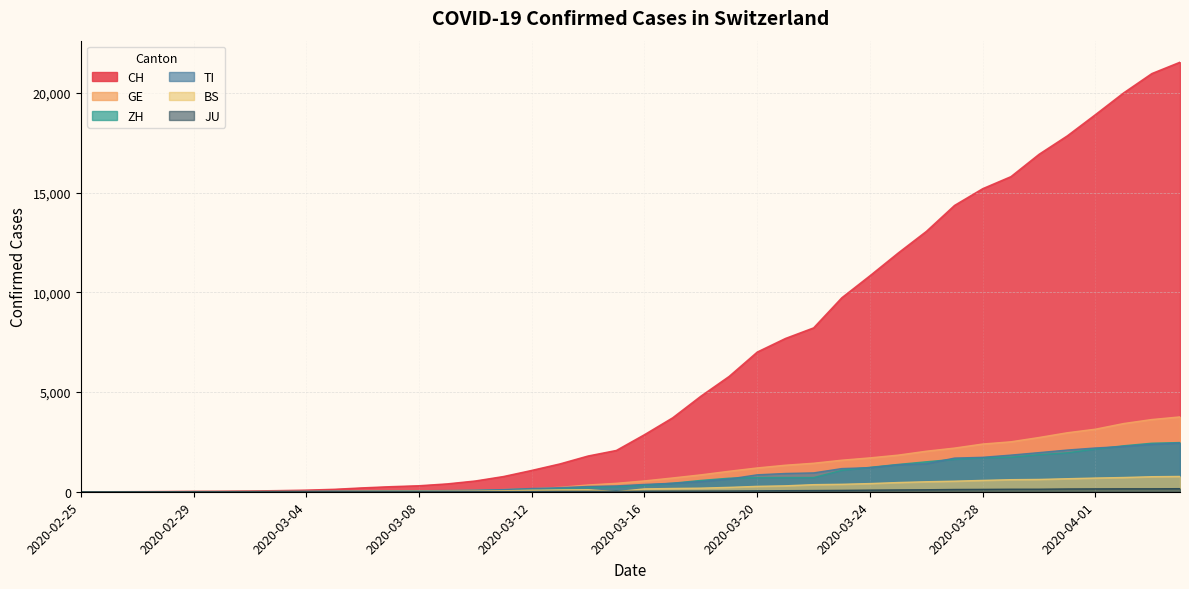

Reading right to left, extract all data points from this chart.

CH: 21535	20965	19997	18908	17842	16920	15798	15195	14356	13054	11970	10831	9727	8217	7686	7005	5781	4793	3710	2864	2072	1795	1398	1072	766	542	396	303	257	197	125	83	59	40	29	23	13	6	2	0
GE: 3753	3621	3420	3137	2958	2721	2505	2393	2190	2033	1837	1699	1582	1430	1331	1194	1027	848	692	544	423	340	222	150	109	76	56	40	38	25	17	14	13	10	9	8	4	1	1	0
ZH: 2466	2433	2305	2141	1952	1861	1735	1703	1629	1502	1370	1223	1075	711	711	711	679	568	429	326	250	218	163	140	101	62	49	40	34	29	23	15	13	10	7	6	2	2	0	0
TI: 2442	2377	2271	2195	2091	1962	1837	1727	1688	1401	1354	1209	1162	945	916	849	638	511	426	368	293	265	206	163	108	75	61	49	41	28	25	13	8	4	2	2	1	1	1	0
BS: 767	754	714	687	653	617	605	569	530	501	462	410	374	356	297	270	220	181	164	143	0	100	92	73	49	33	28	24	21	15	8	3	3	1	1	1	1	3	1	0
JU: 154	149	149	145	140	128	127	119	114	100	92	82	69	61	54	44	36	32	29	25	19	18	17	12	7	7	7	5	5	4	4	2	2	1	1	1	1	1	0	0